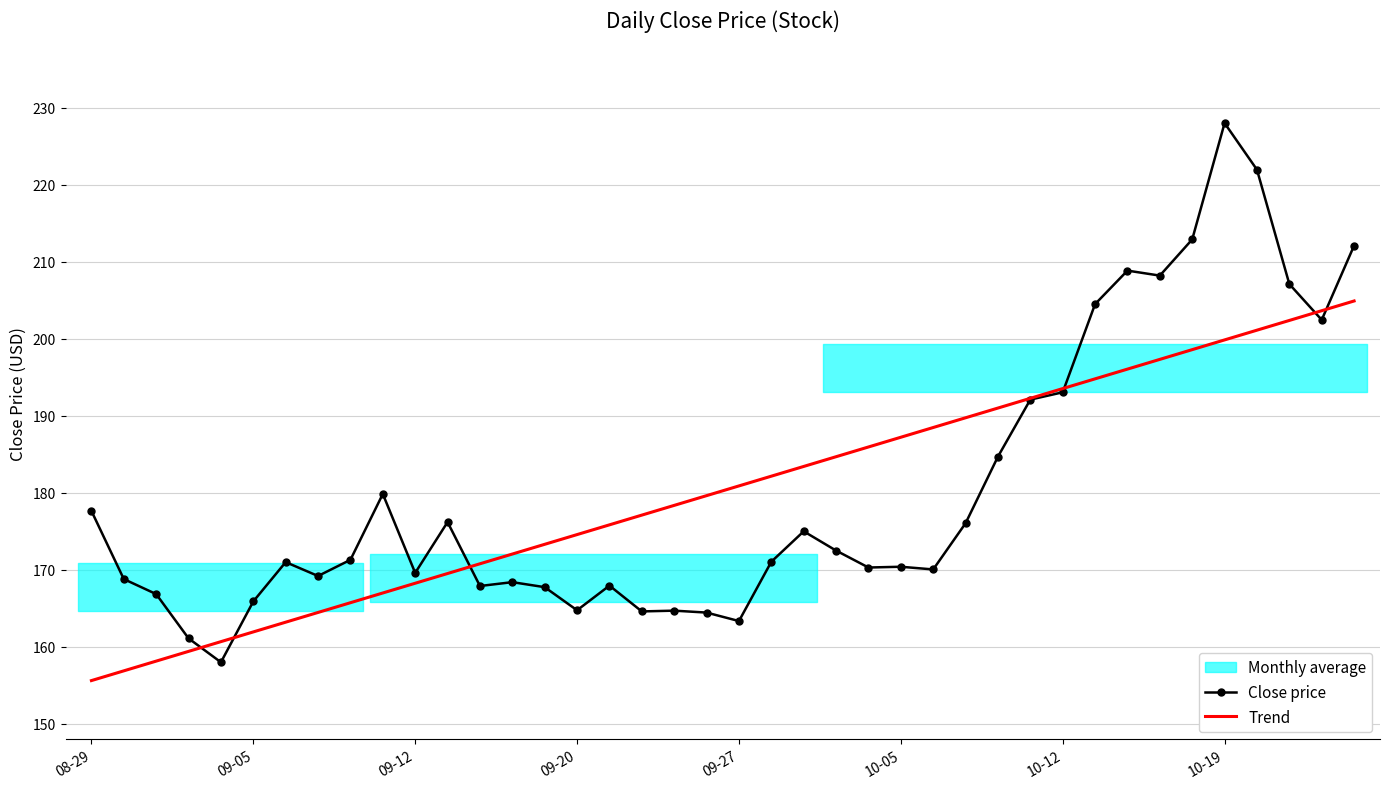

Count the number of categories in the chart.

40